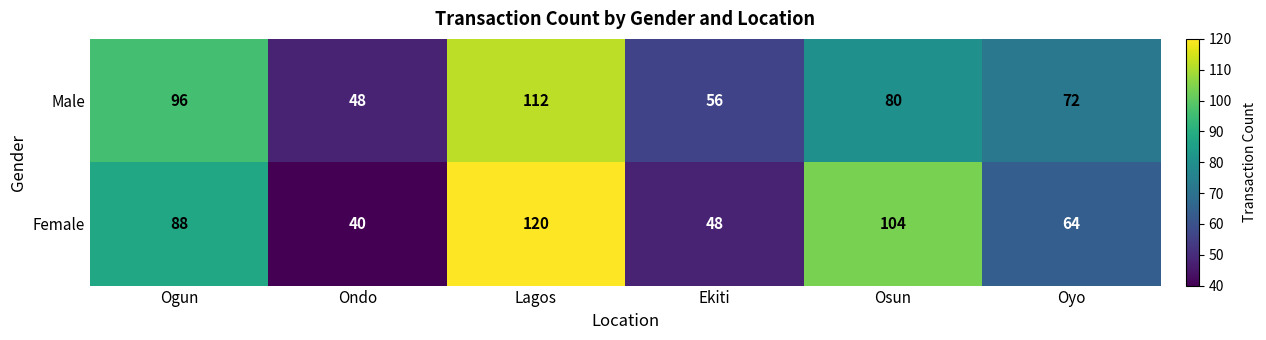

What is the spread (max minus min) of values at Lagos?

8